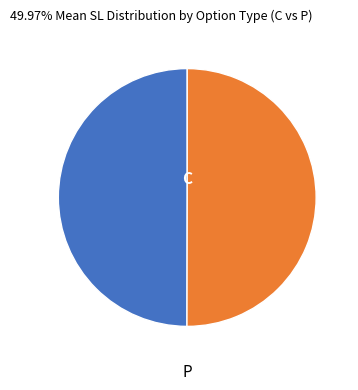

Which category has the biggest portion of the pie?

C